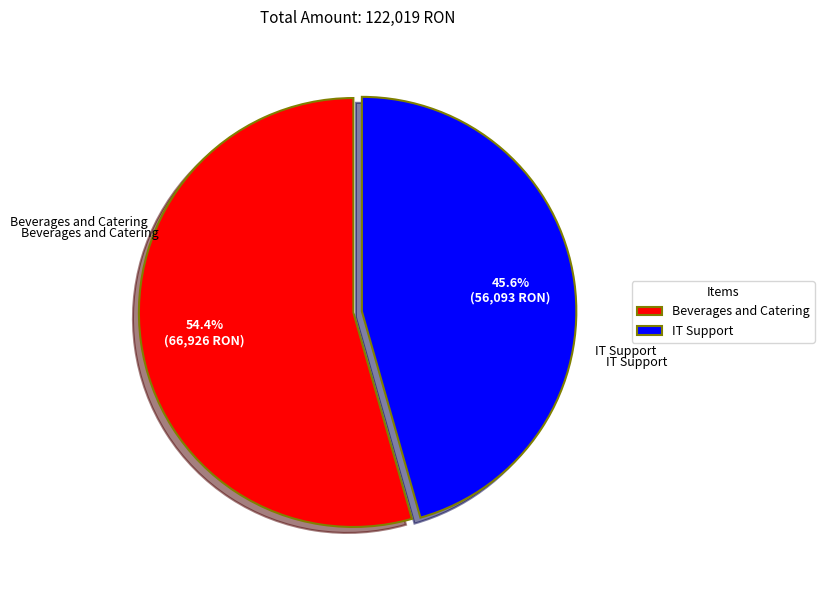

Between IT Support and Beverages and Catering, which is larger?

Beverages and Catering